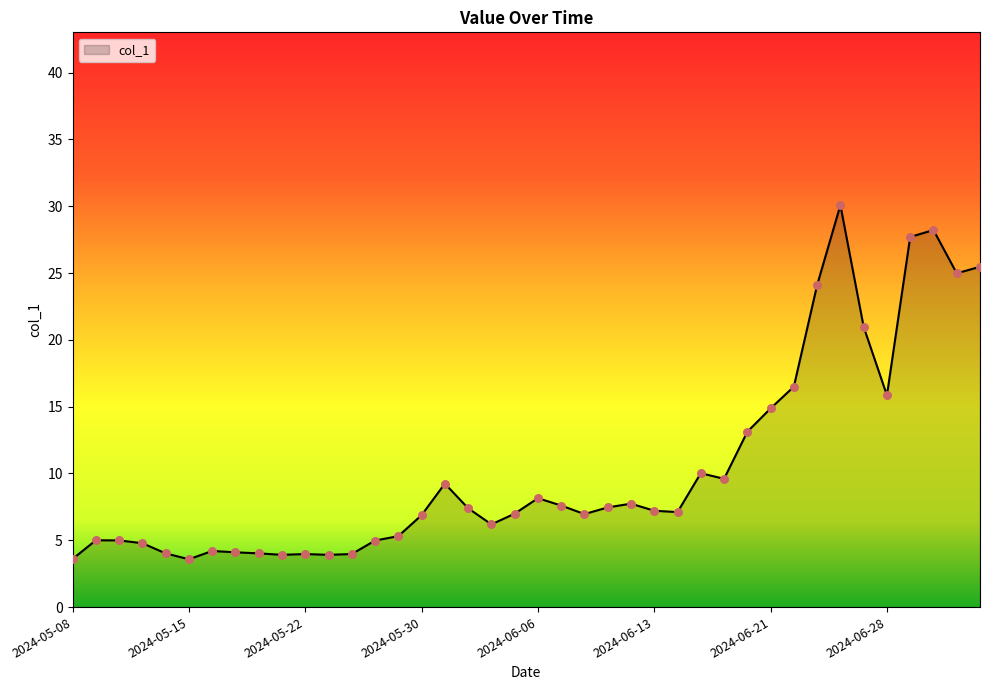

What is the smallest value displayed?

3.6